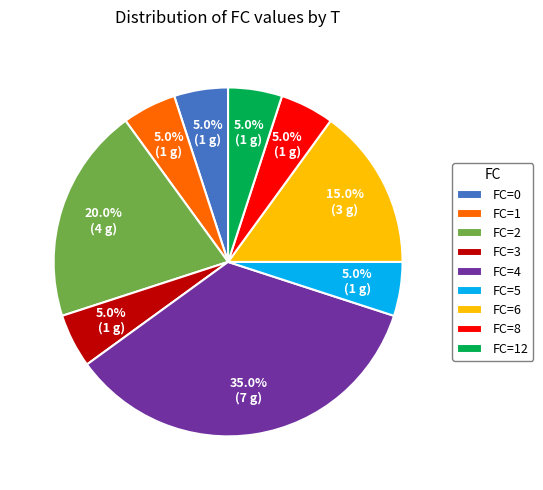

How many slices are in this pie chart?

9